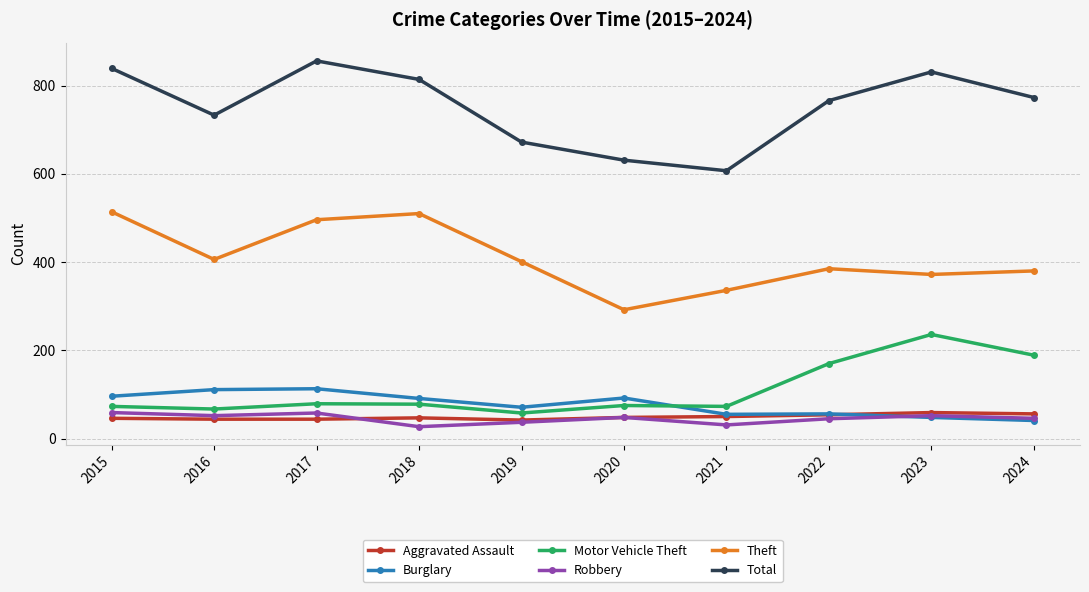

True or false: Total and Motor Vehicle Theft cross at least once.

False